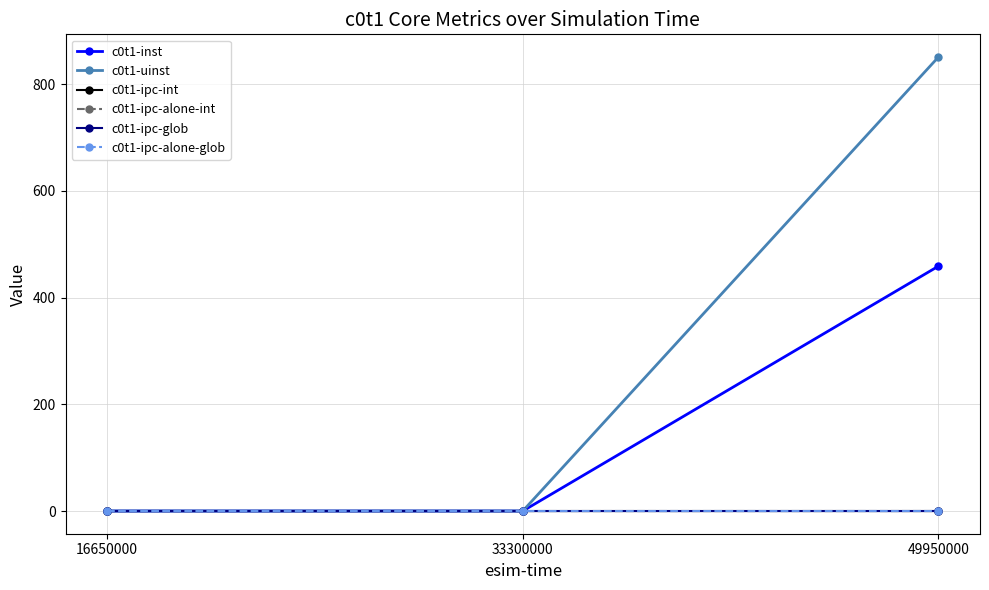

At which label does c0t1-uinst reach its minimum?

16650000